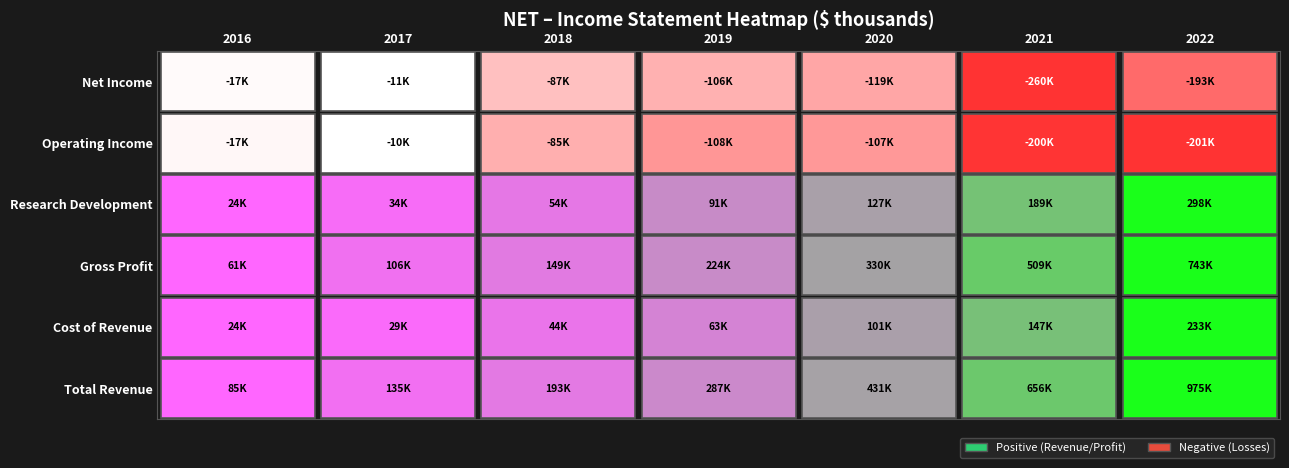

How many values in the Research Development series exceed 90700?

3